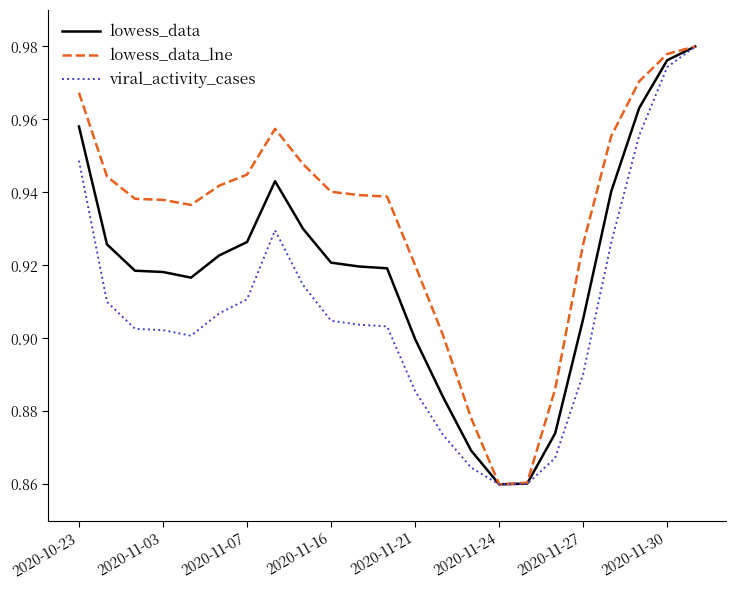

How many lowess_data_lne values are between 0 and 1?

23